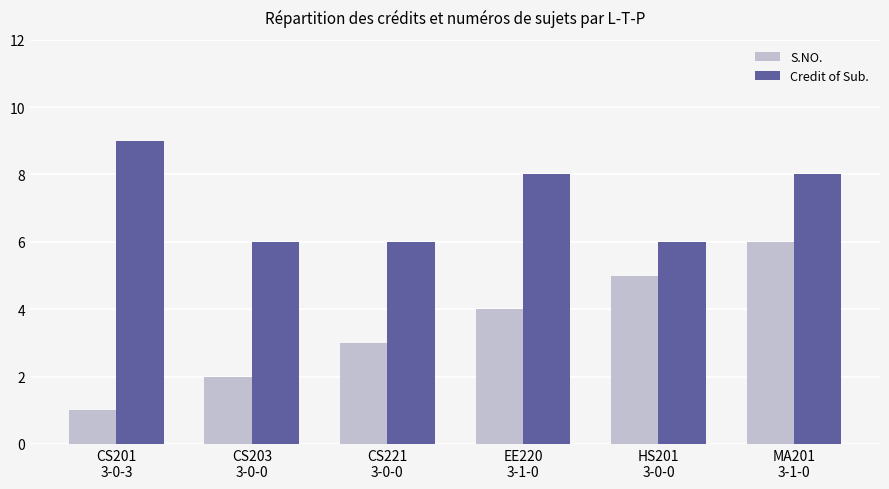

True or false: S.NO. has a value of 2 at CS221
3-0-0.

False